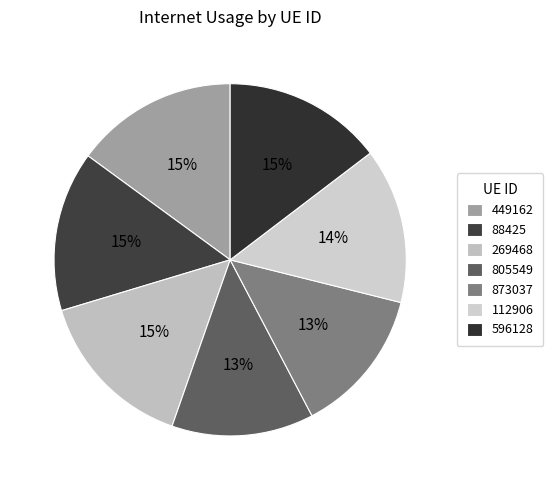

Approximately how many times larger is the value at 873037 compared to 449162?

0.9